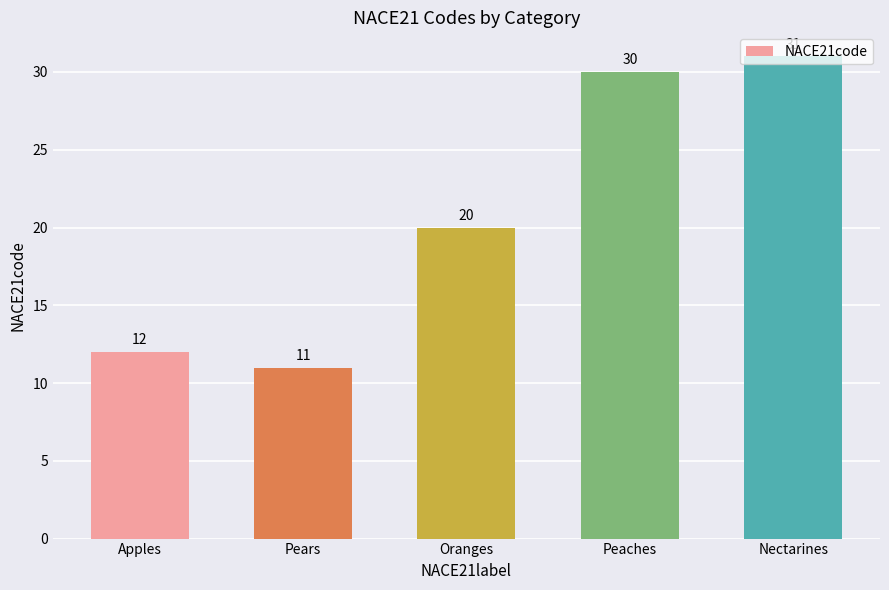

How many bars are there in total?

5